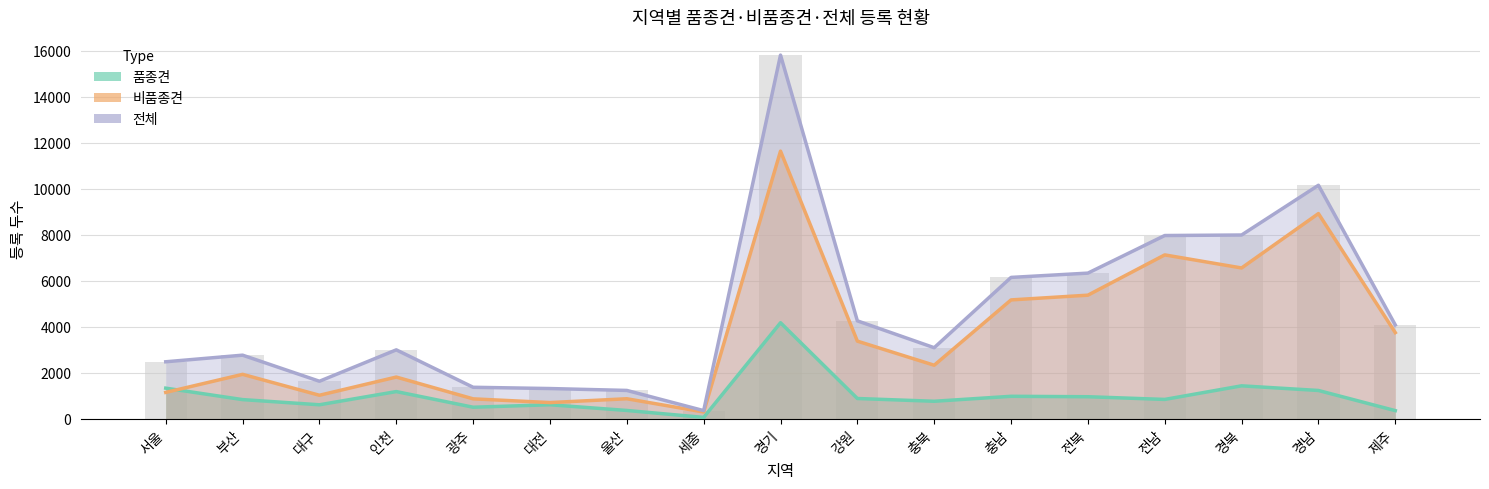

What is the label of the 14th bar from the left?

전남